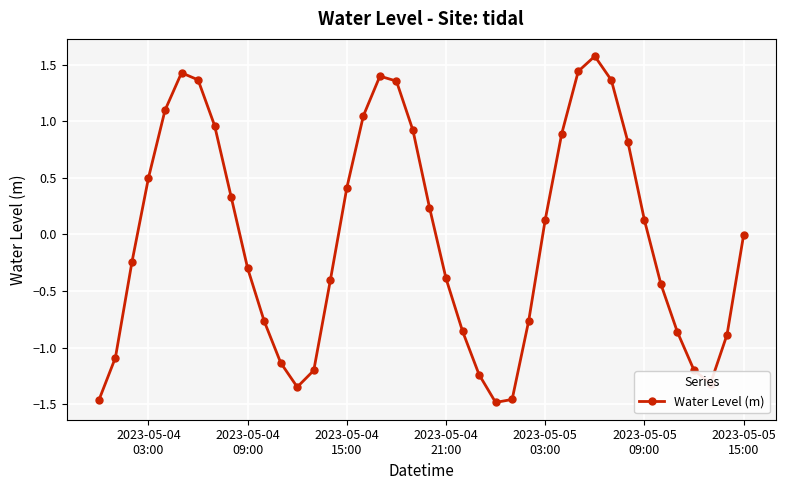

What is the difference between the second highest and minimum values?

2.9